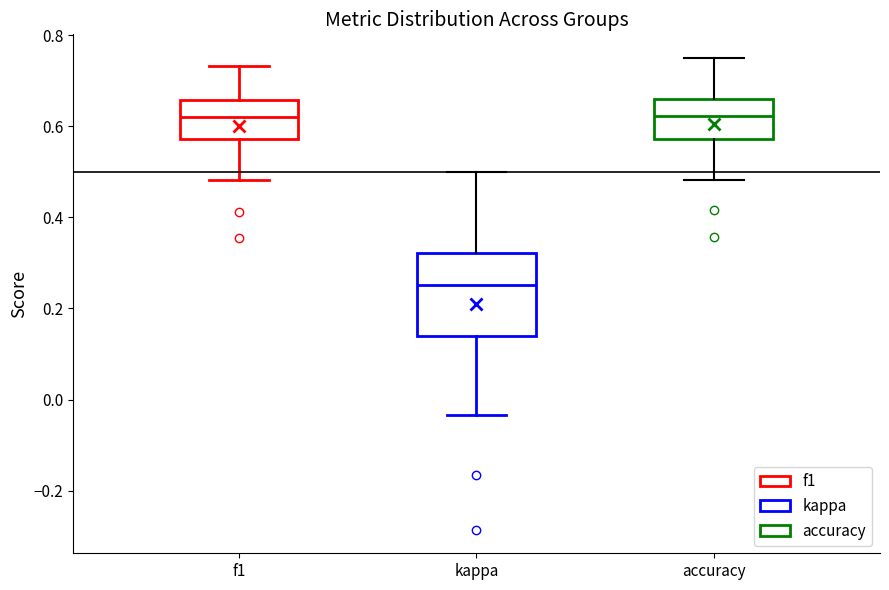

Comparing the boxes themselves (not the whiskers), which one is the tallest?

kappa